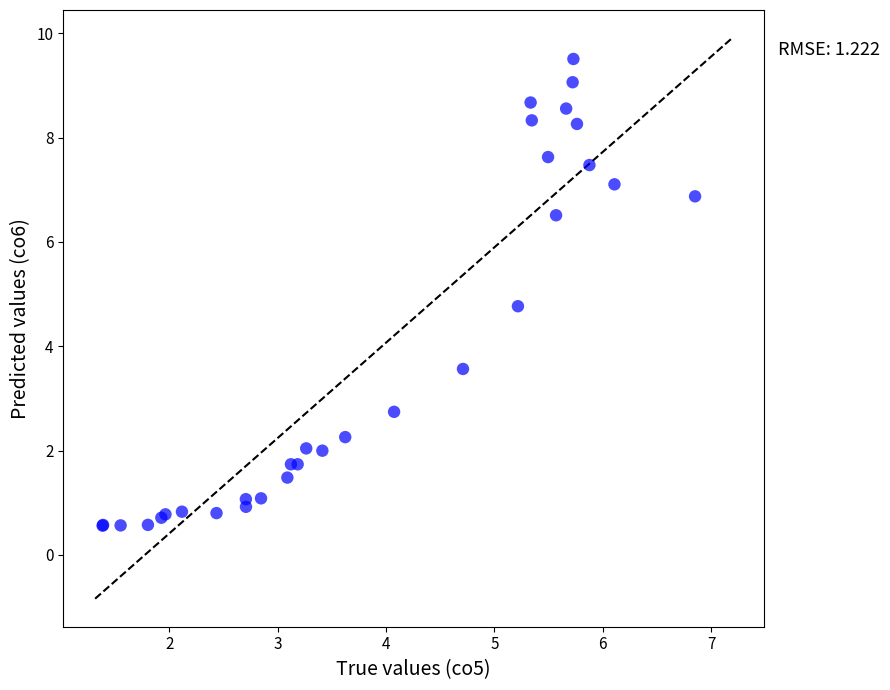

What Y value in the scatter plot is closest to 5?

4.8